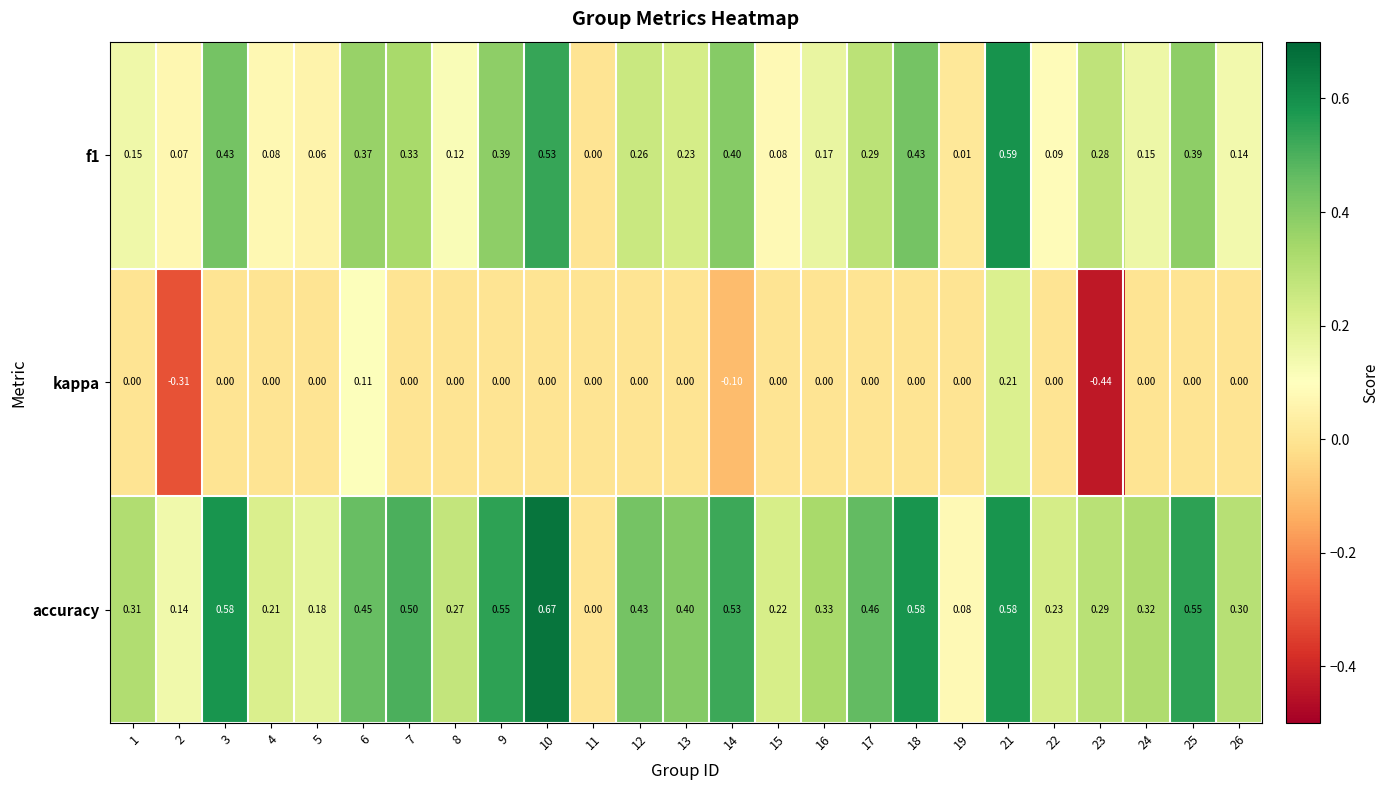

How many categories are shown in the chart?

25